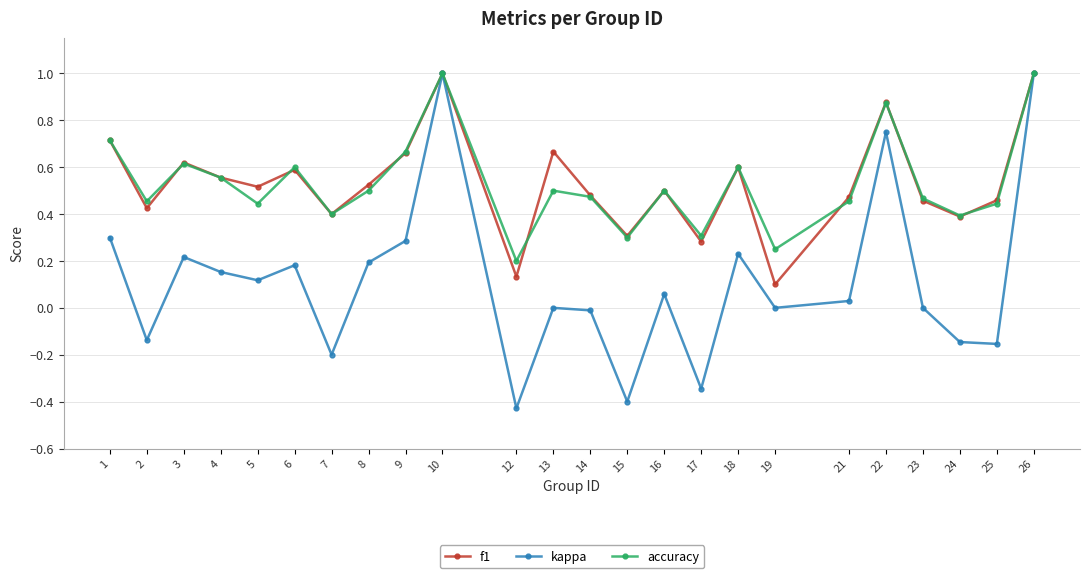

True or false: kappa has a value of 0.2 at 18.

True